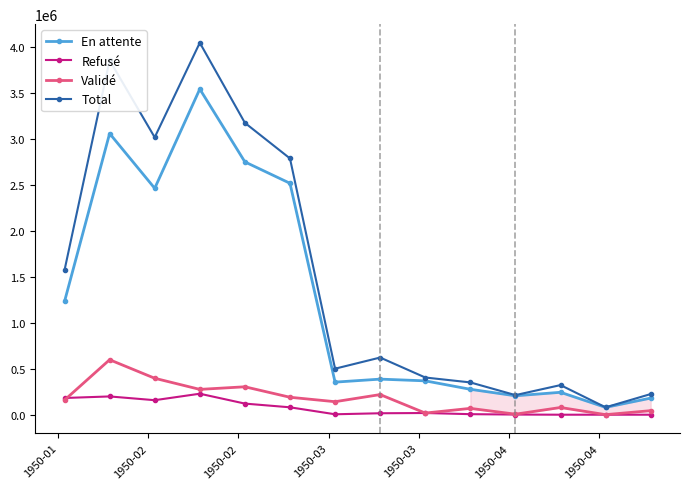

Which series has the widest spread of values?

Total